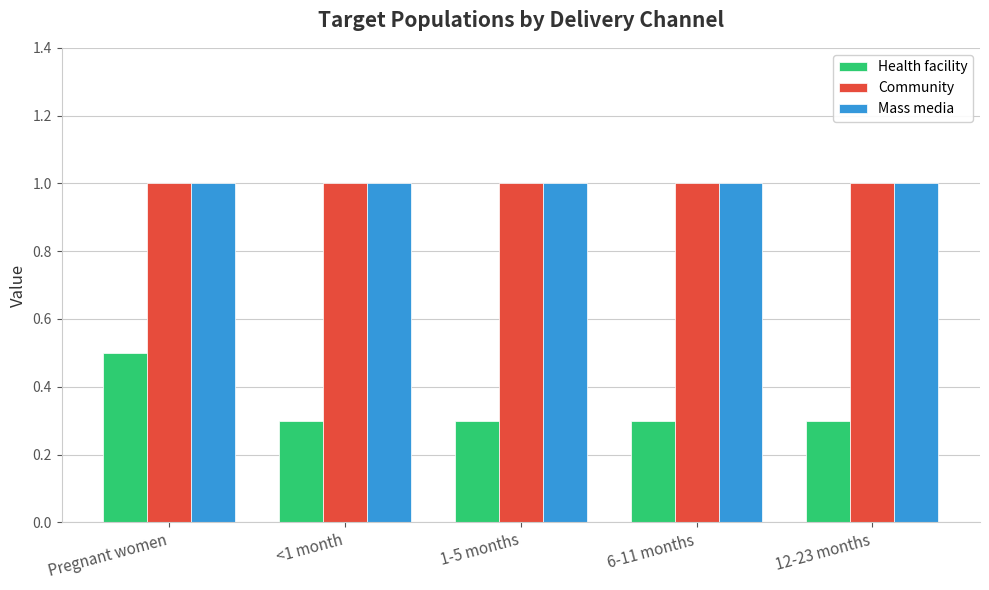

How many groups of bars are there?

5